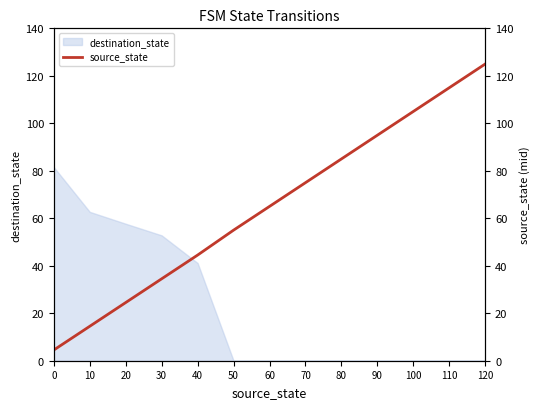

The chart shows a value of 44.5 at 40. True or false?

True